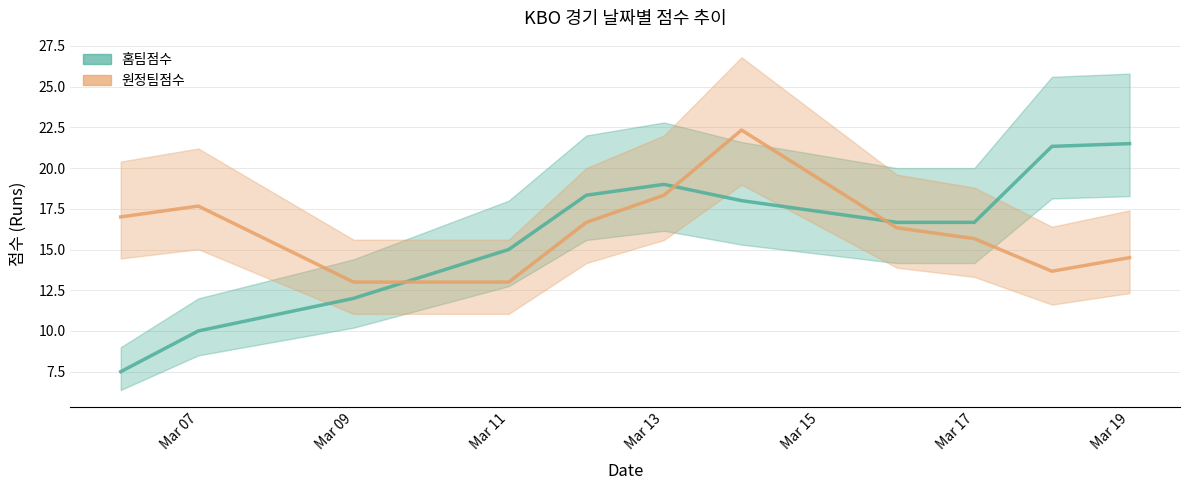

In 원정팀점수, how many points are lower than both neighbors (excluding endpoints)?

1